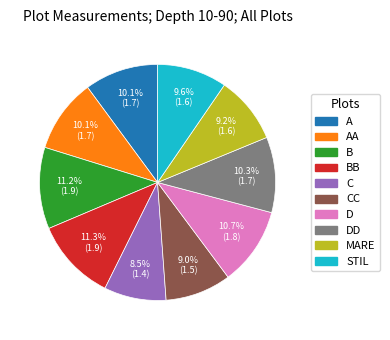

Is there a majority slice in this chart?

No